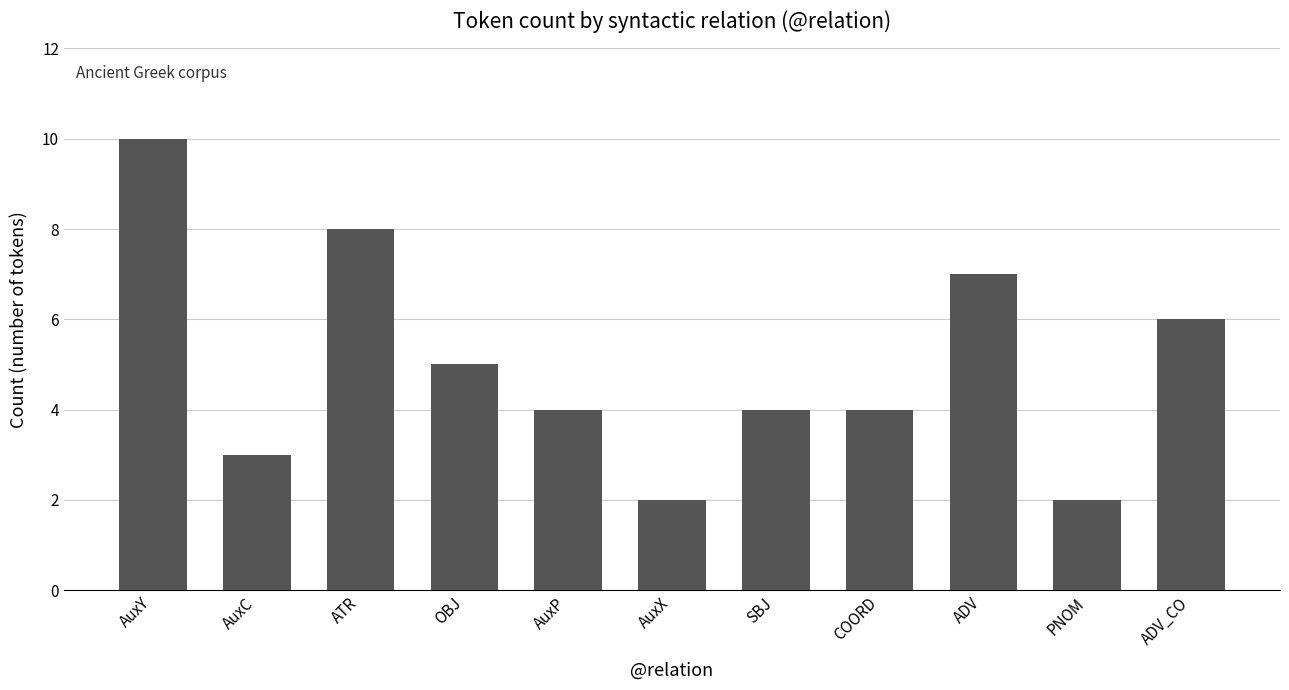

Count the values in the range 3 to 7.

7